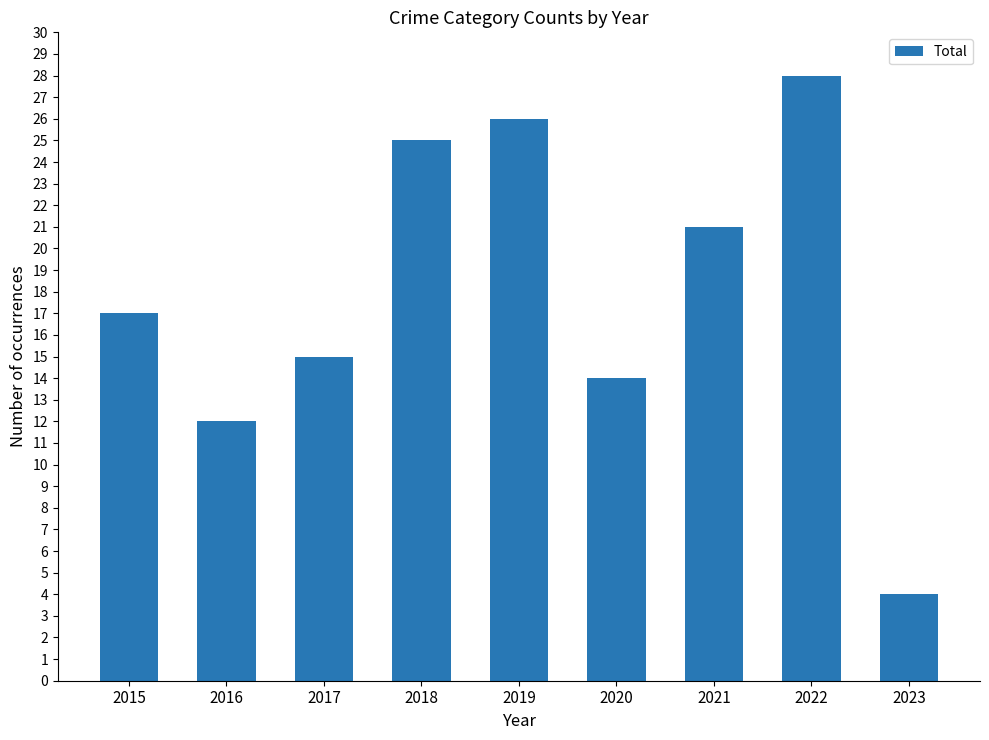

What is the value of the 1st bar from the left?

17